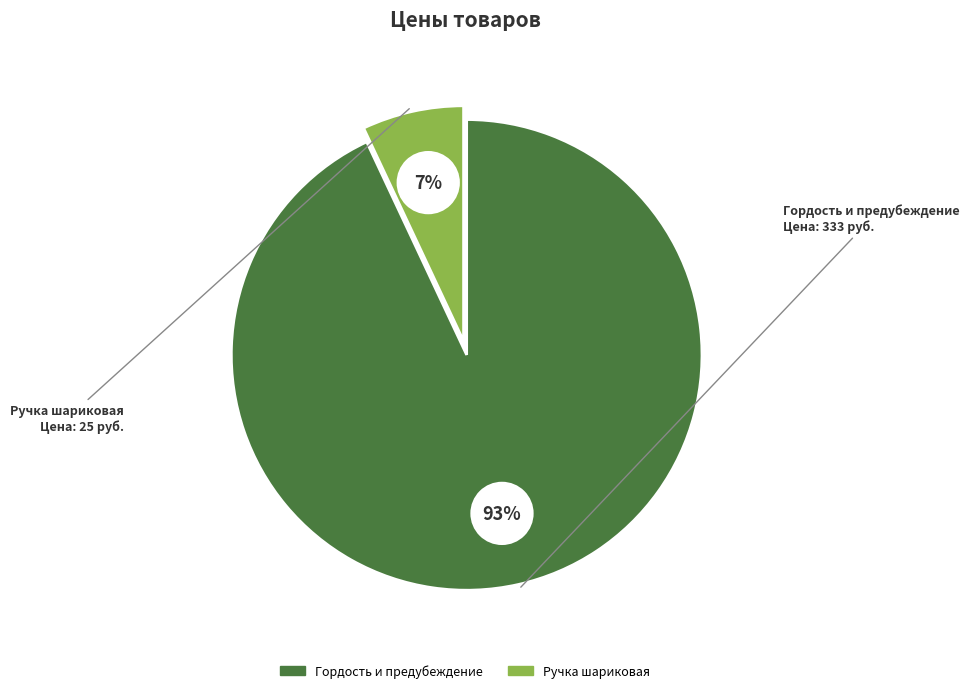

Count the number of slices in the pie.

2